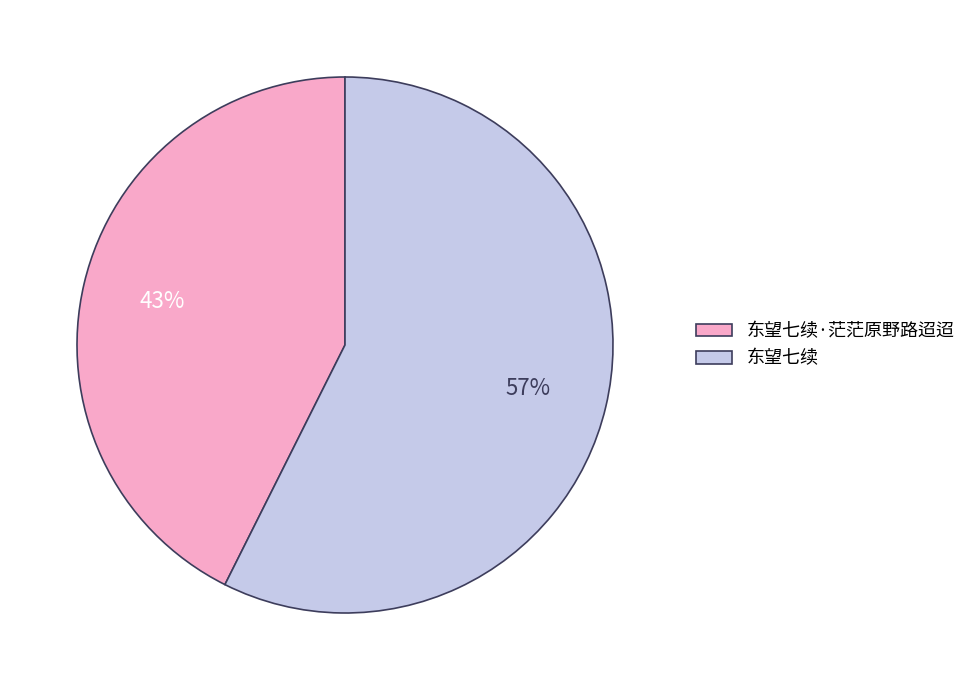

Do 东望七续·茫茫原野路迢迢 and 东望七续 together represent more than half of the pie?

Yes